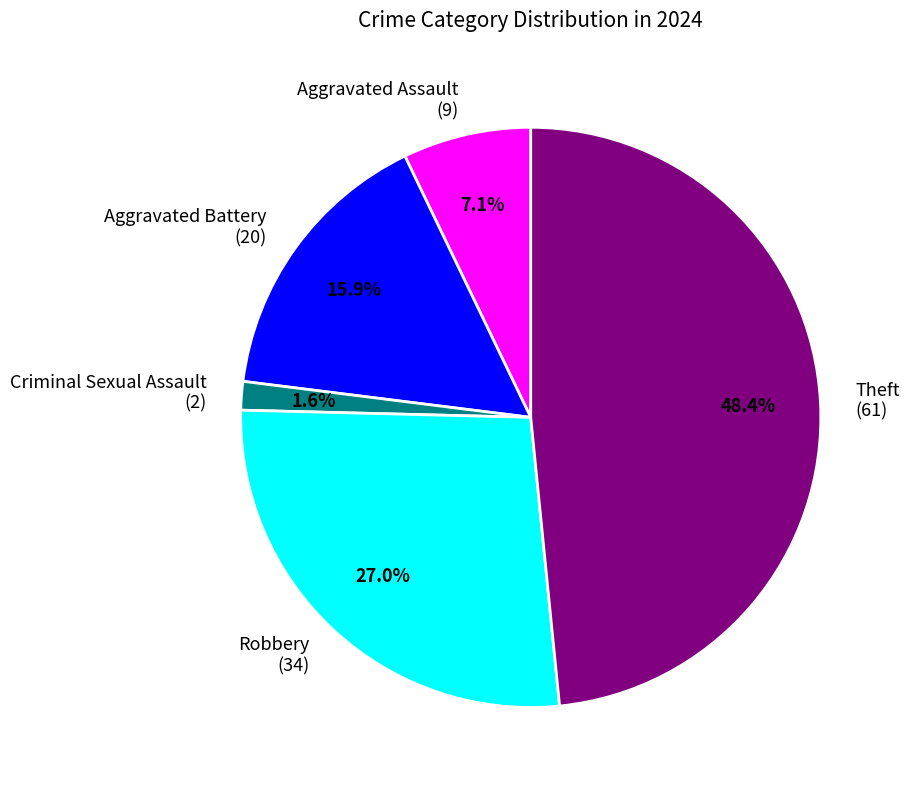

What percentage do Aggravated Battery (20) and Theft (61) together represent?

64.3%